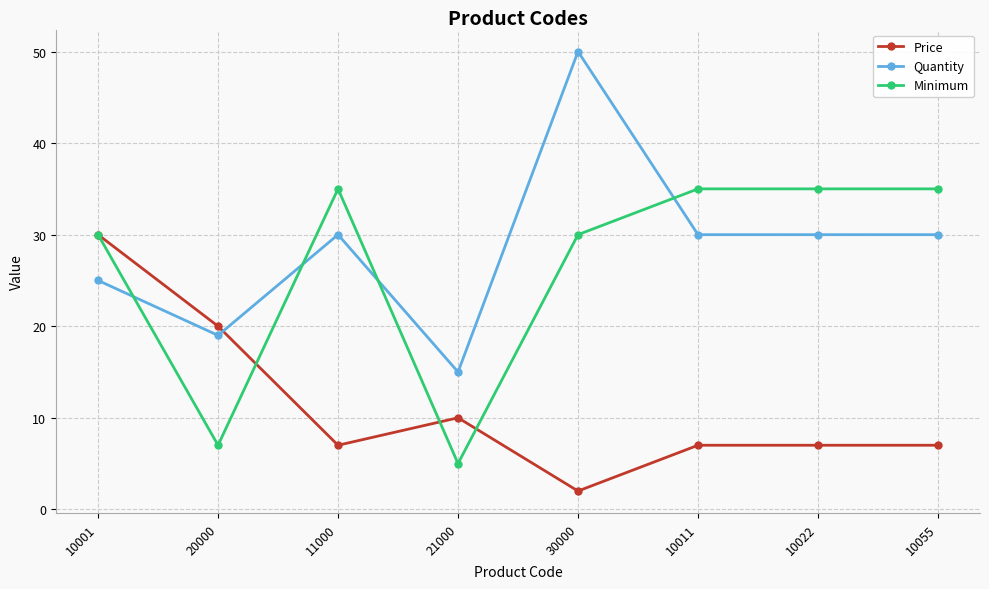

Which series has the largest total across all categories?

Quantity